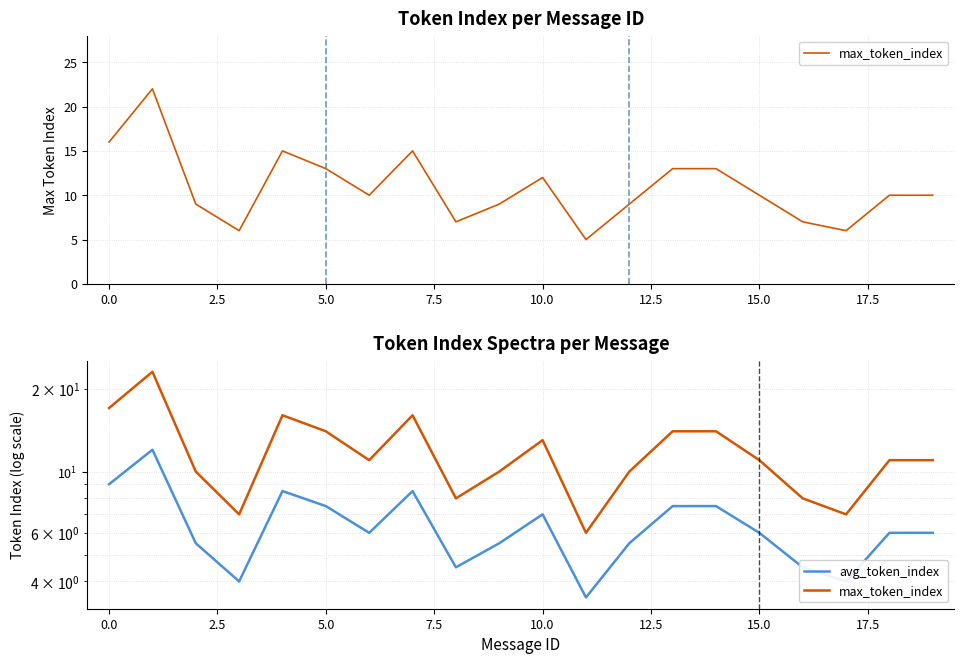

How many series are shown in this chart?

2